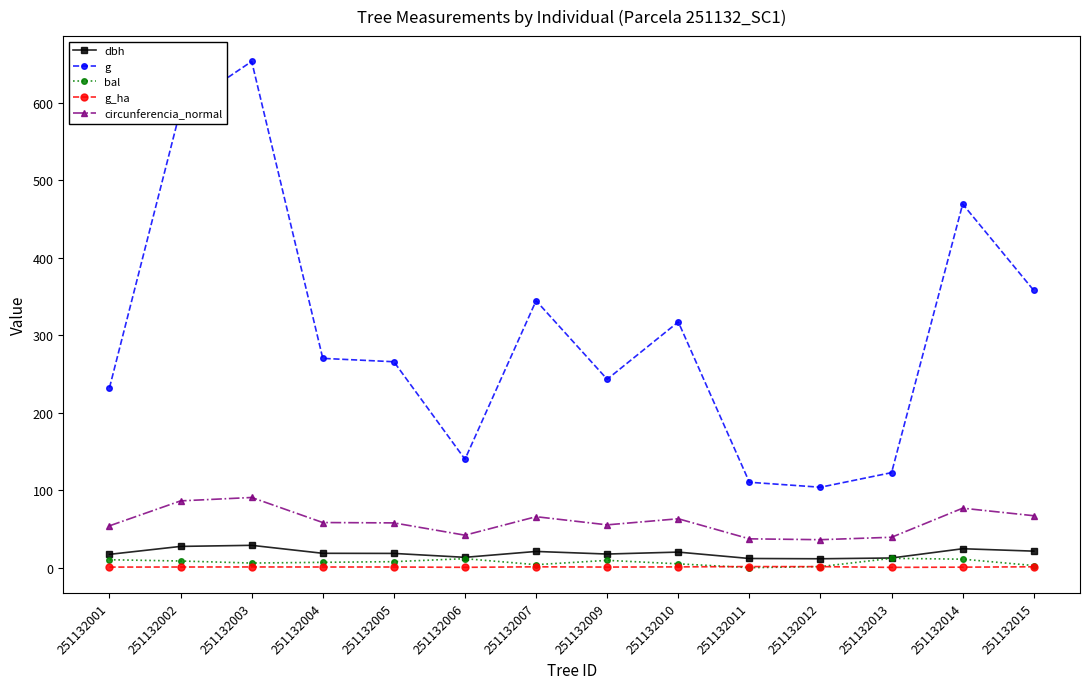

List the series in order of their peak value, highest first.

g, circunferencia_normal, dbh, bal, g_ha